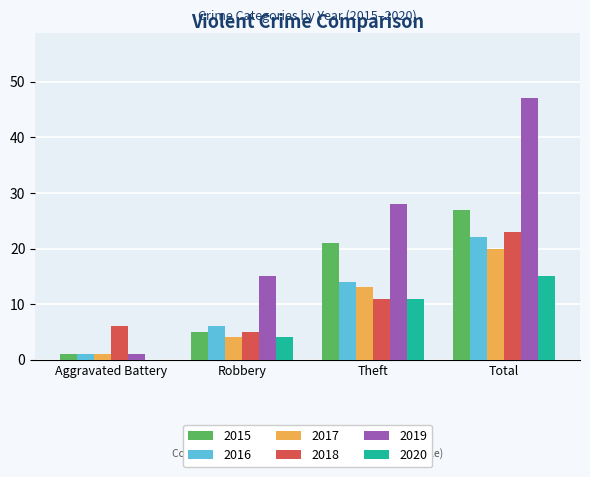

Which series changed the most between Robbery and Total?

2019